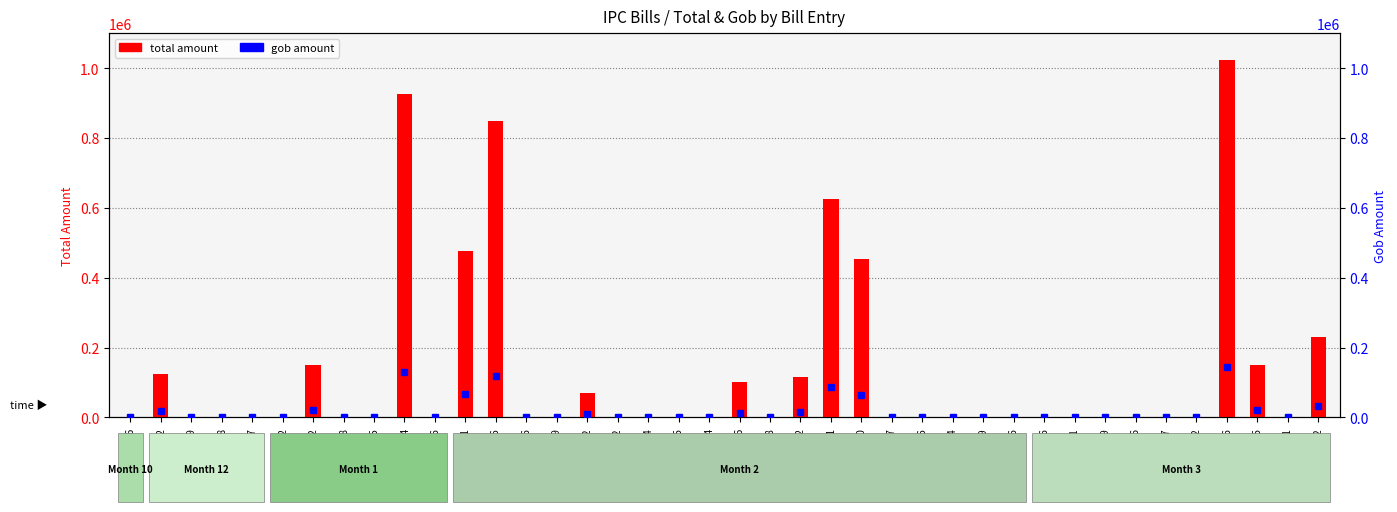

What is the label of the 10th bar from the left?

197/Sunm-04